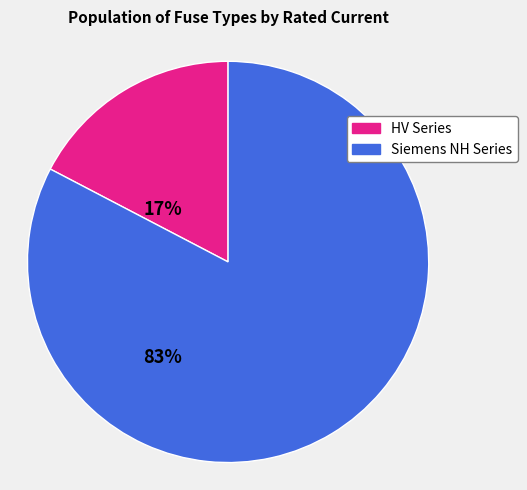

Which category has the biggest portion of the pie?

Siemens NH Series